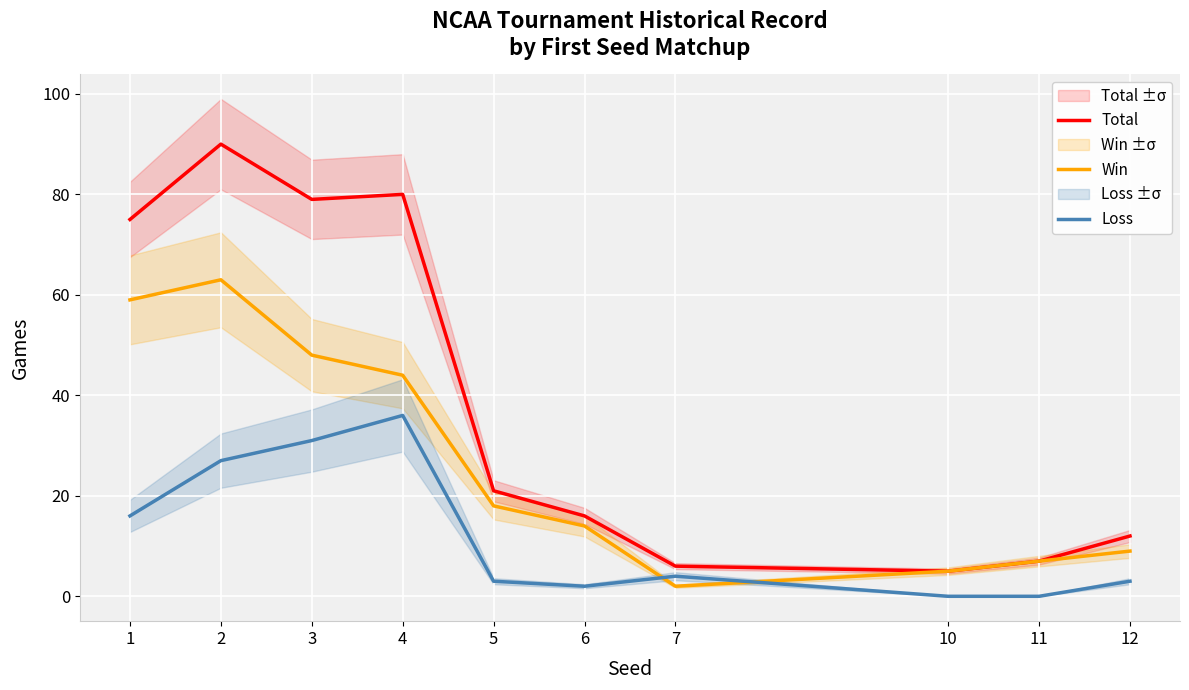

How many lines are shown in the chart?

3